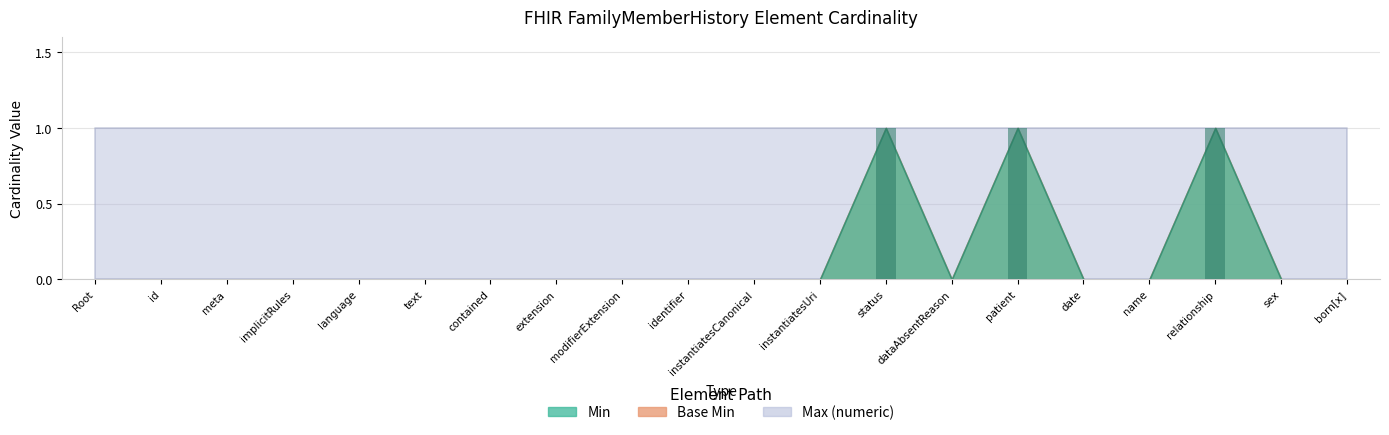

What is the change in value from instantiatesCanonical to patient?

+1